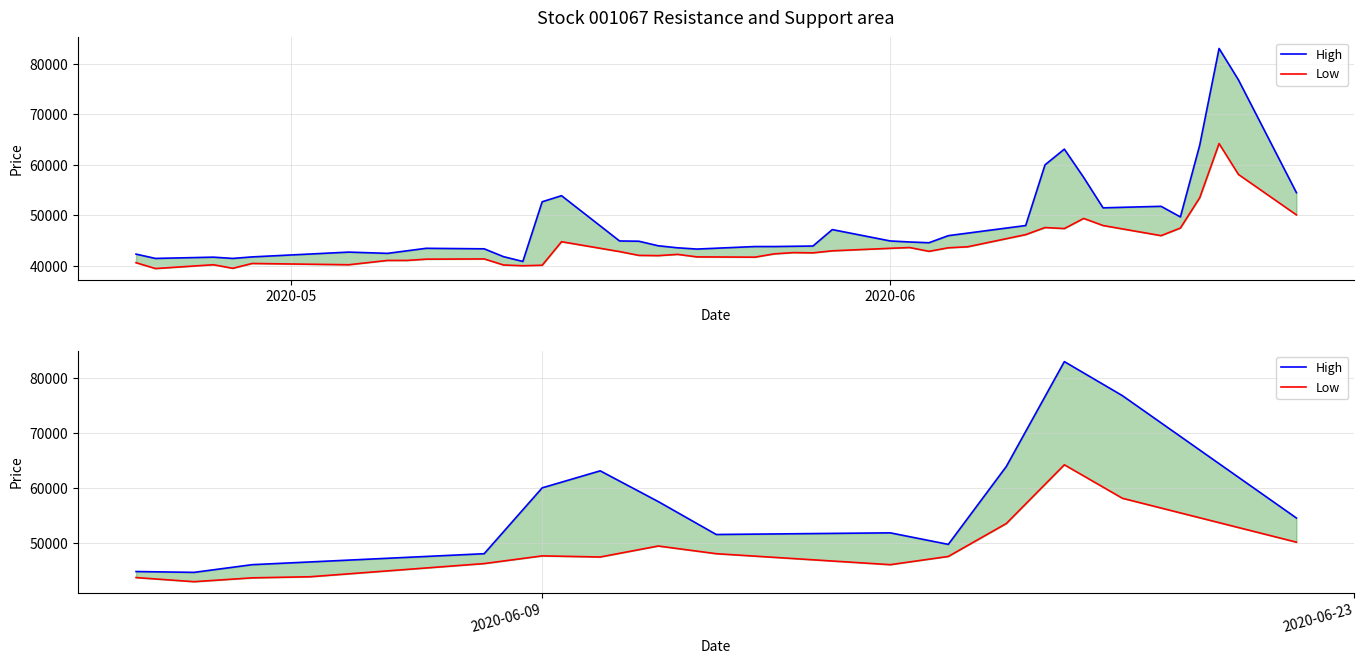

True or false: High and Low intersect in this chart.

False